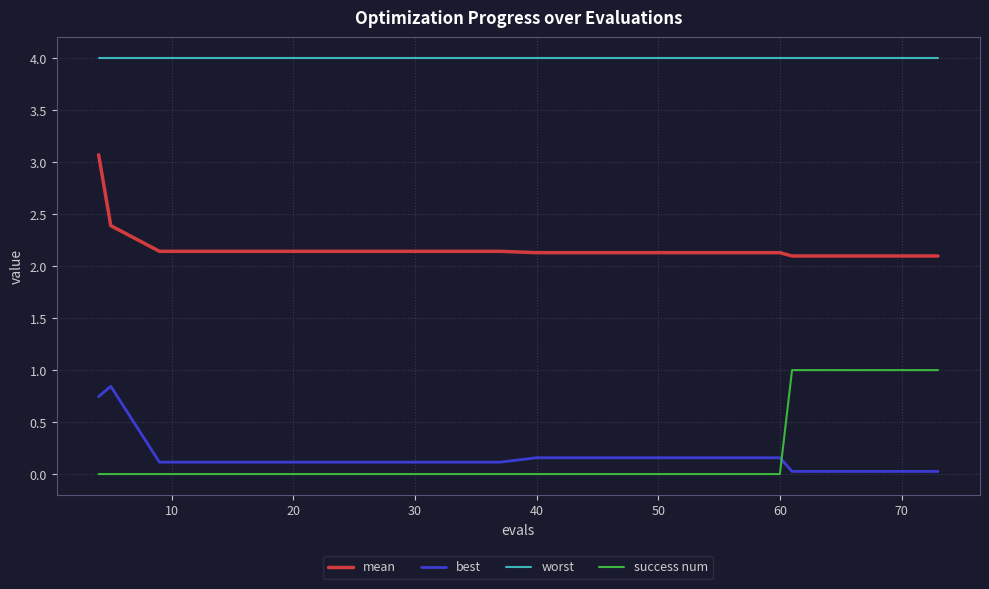

What is the difference between the maximum and minimum values in the success num series?

1.0